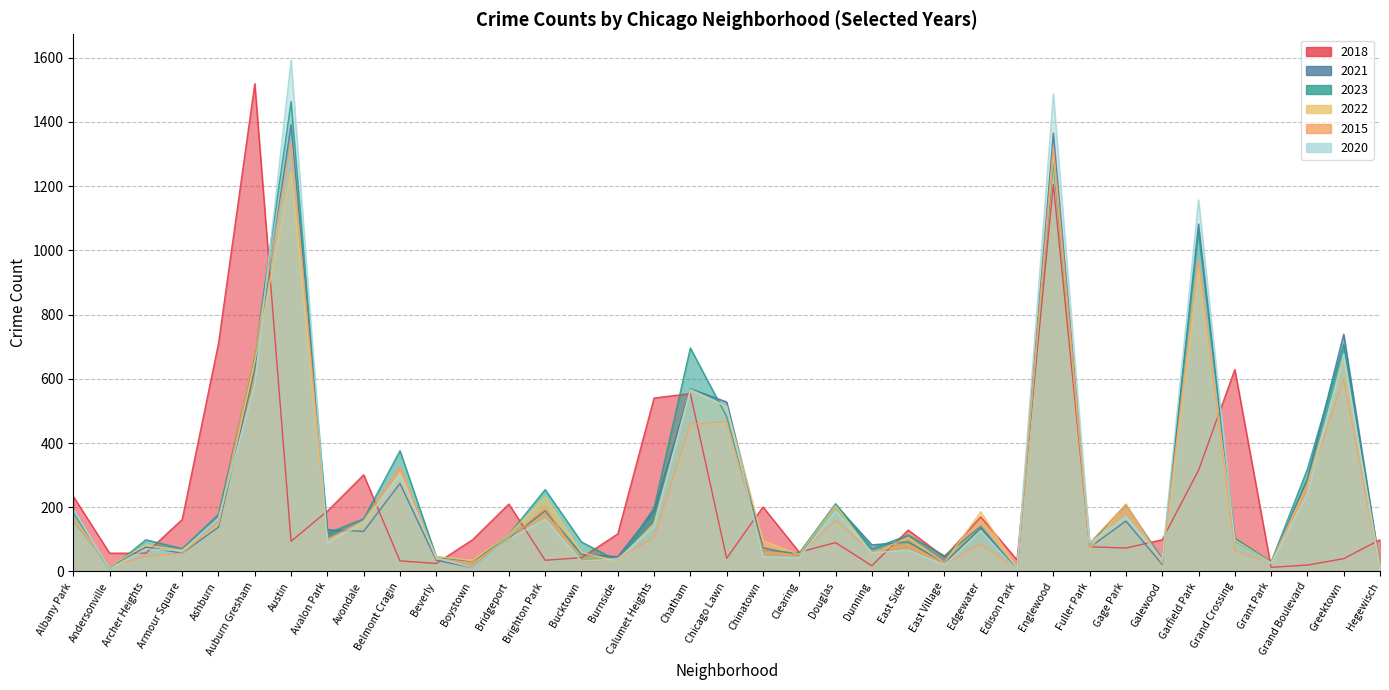

What is the sum of all 2020 values?

9373